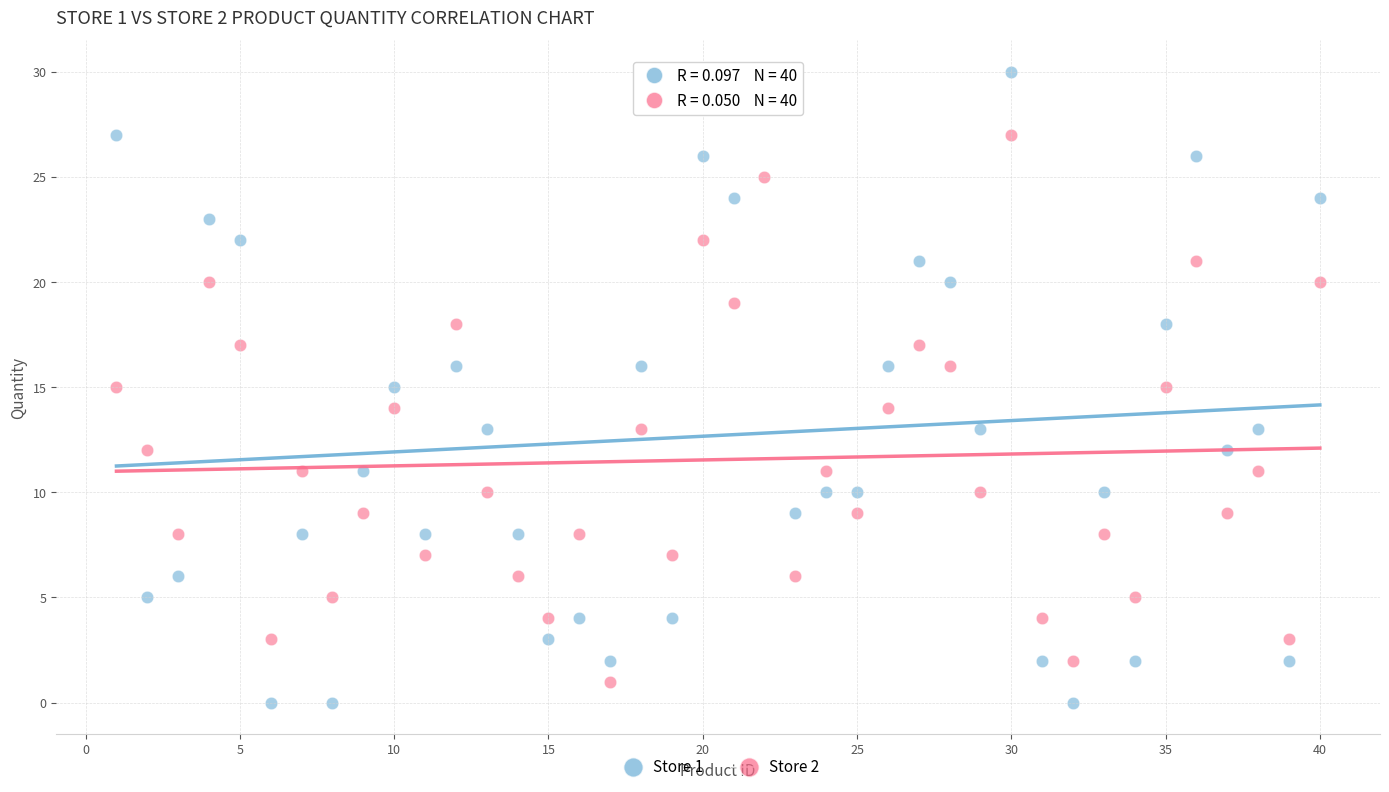

Which series reaches the maximum Y coordinate?

Store 1